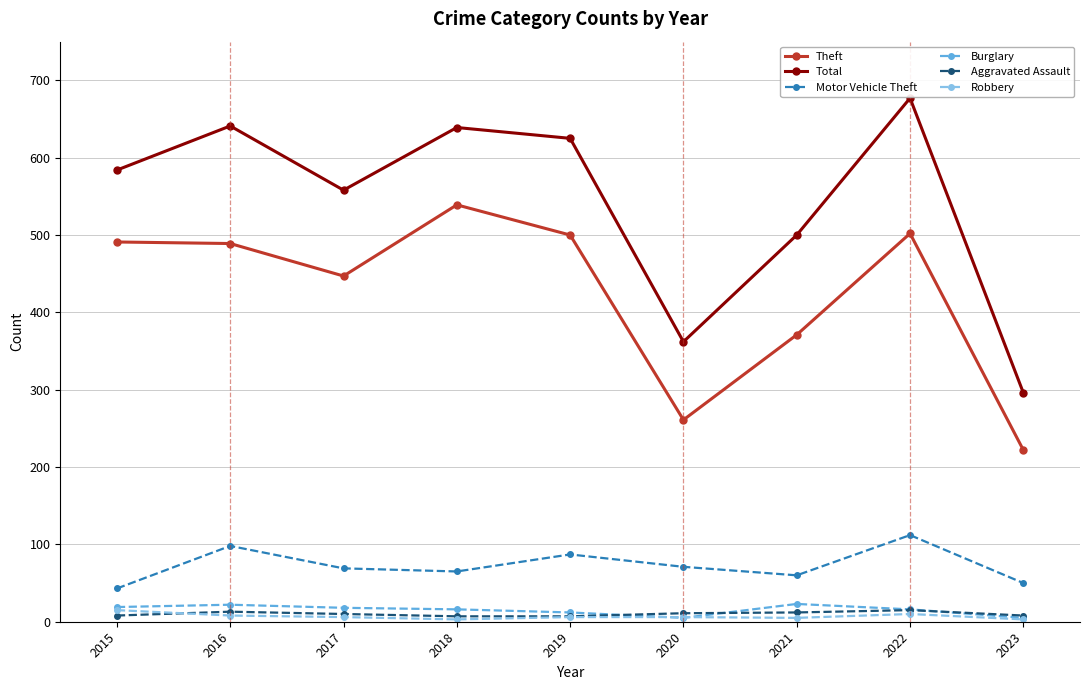

Which series has the largest total across all categories?

Total